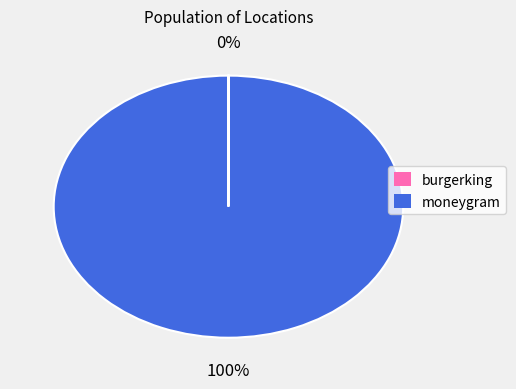

What is the largest slice in the pie chart?

moneygram